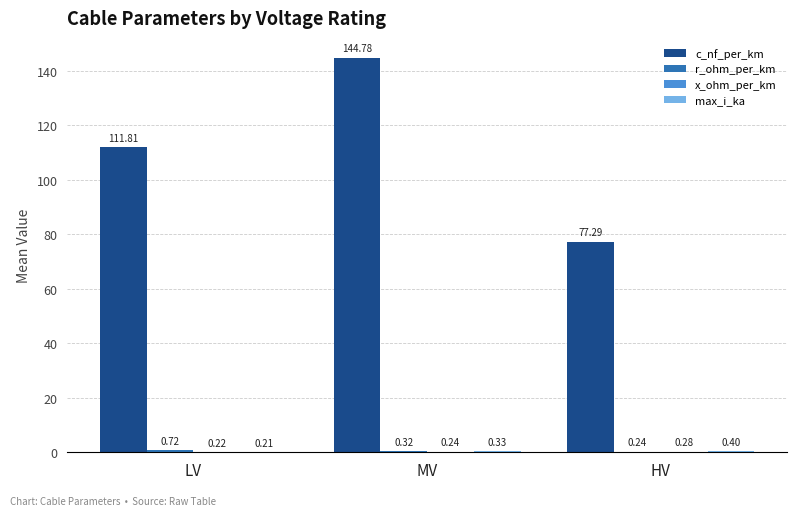

What is the sum of all c_nf_per_km values?

333.9